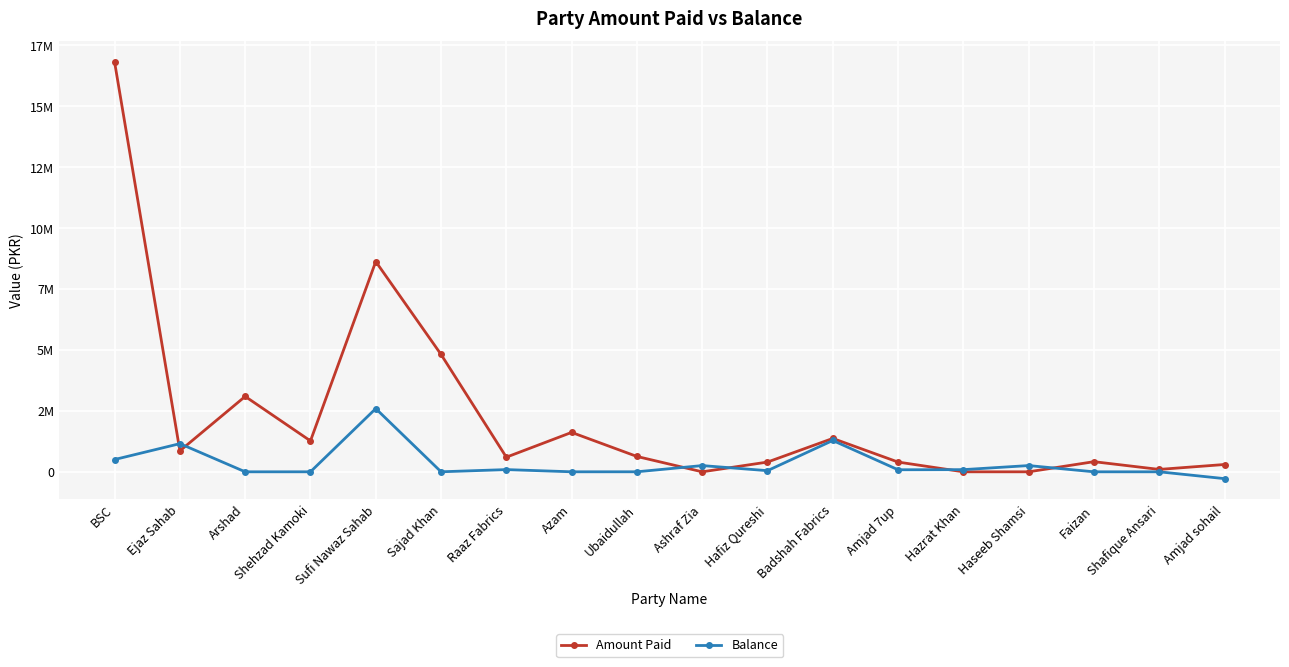

What are all the series names shown in the legend?

Amount Paid, Balance